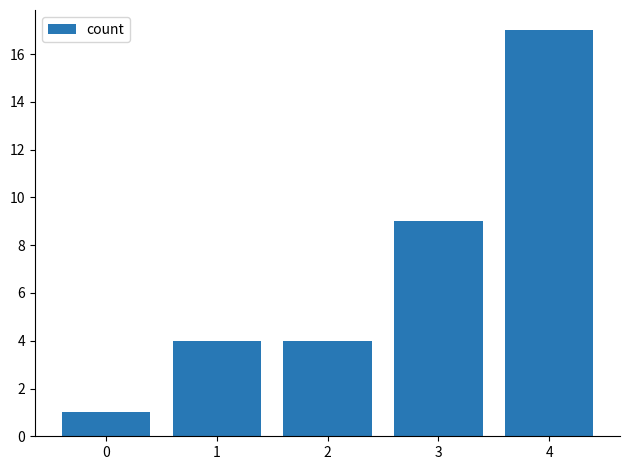

Reading right to left, what are all the values shown in this chart?

17	9	4	4	1